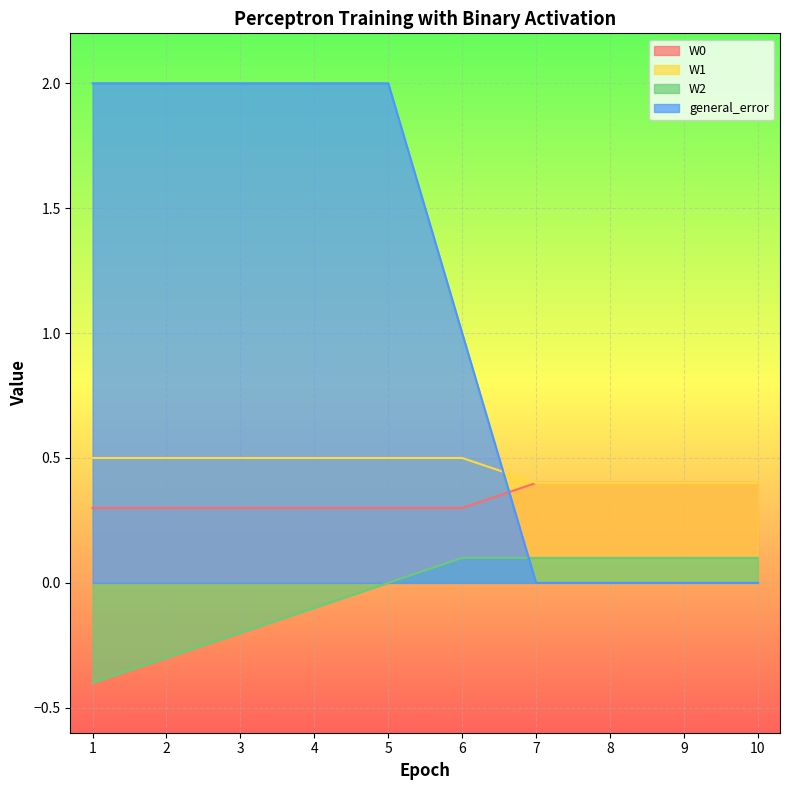

Reading left to right, list all the values displayed in this chart.

W0: 1=0.3	2=0.3	3=0.3	4=0.3	5=0.3	6=0.3	7=0.4	8=0.4	9=0.4	10=0.4
W1: 1=0.5	2=0.5	3=0.5	4=0.5	5=0.5	6=0.5	7=0.4	8=0.4	9=0.4	10=0.4
W2: 1=-0.4	2=-0.3	3=-0.2	4=-0.1	5=0.0	6=0.1	7=0.1	8=0.1	9=0.1	10=0.1
general_error: 1=2.0	2=2.0	3=2.0	4=2.0	5=2.0	6=1.0	7=0.0	8=0.0	9=0.0	10=0.0